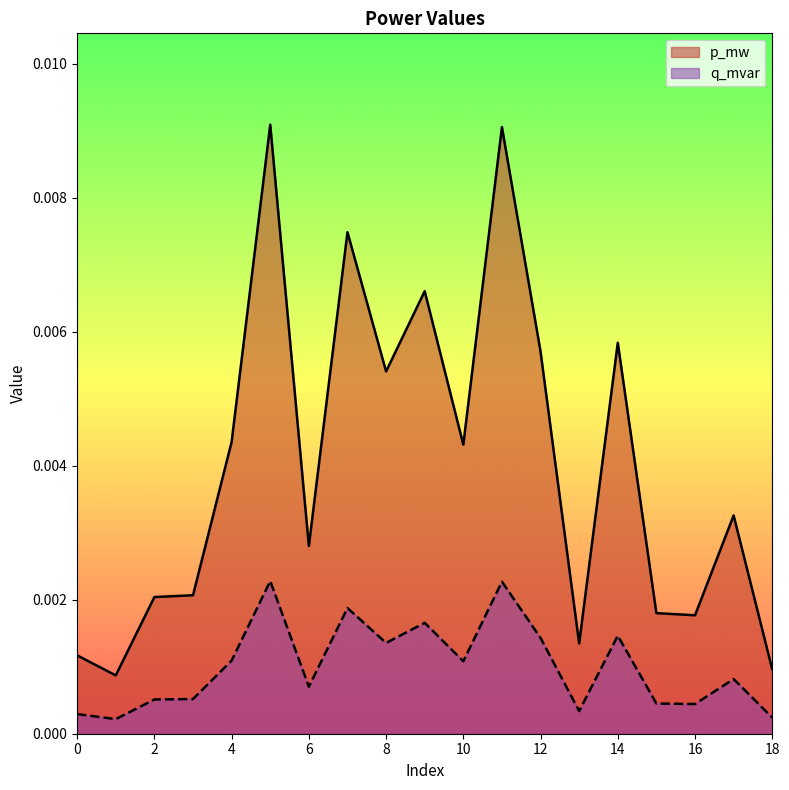

Which series has the largest range (max minus min)?

p_mw